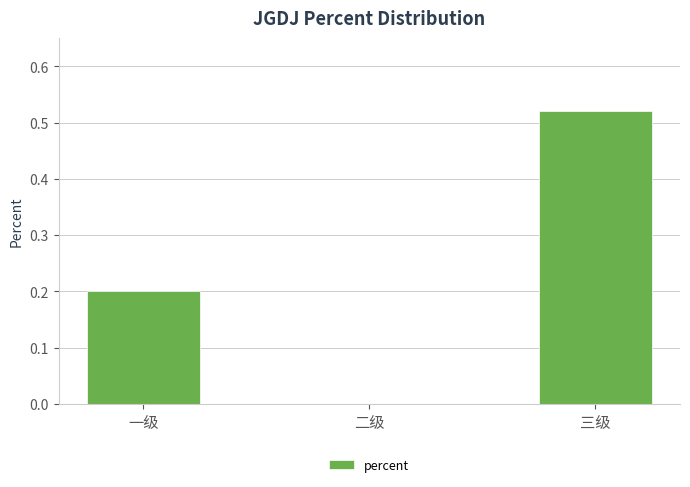

What is the change in value from 二级 to 三级?

+0.5